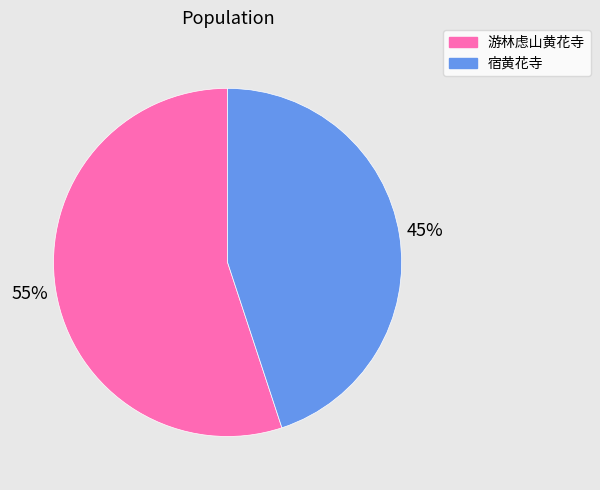

Between 宿黄花寺 and 游林虑山黄花寺, which is larger?

游林虑山黄花寺